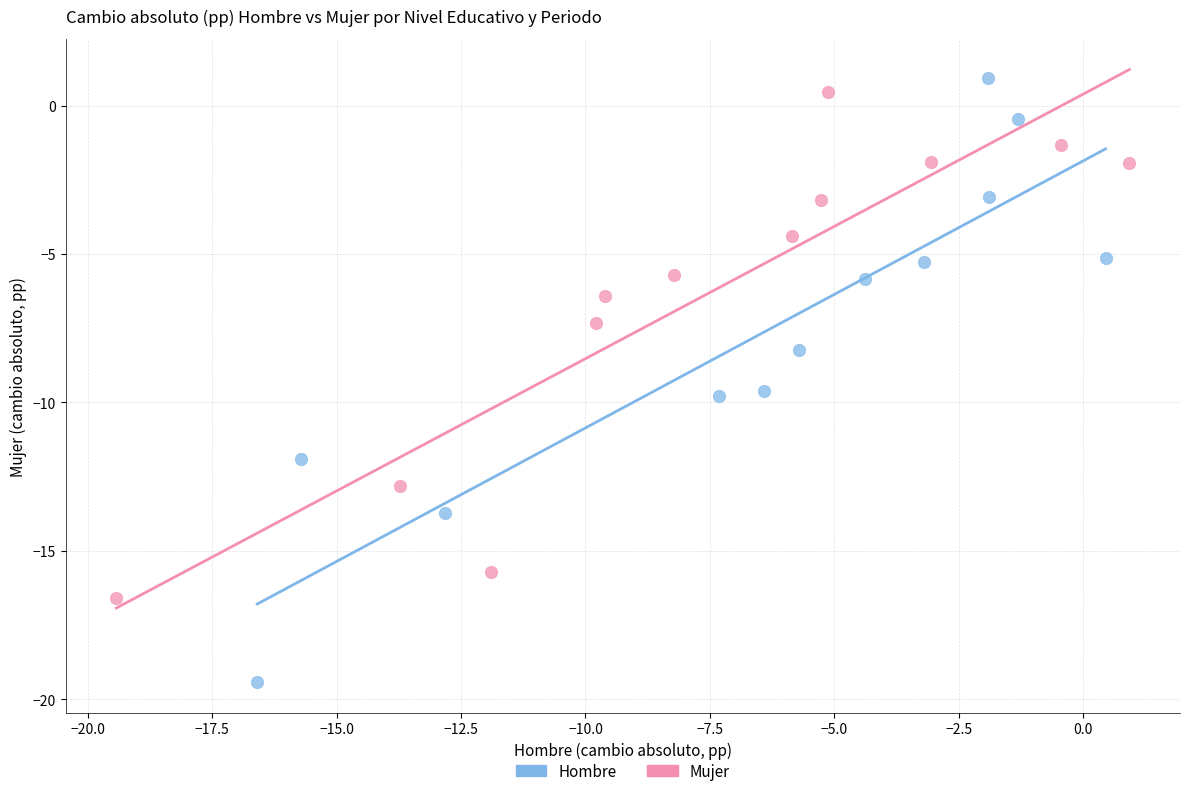

Which series contains the lowest Y value?

Hombre